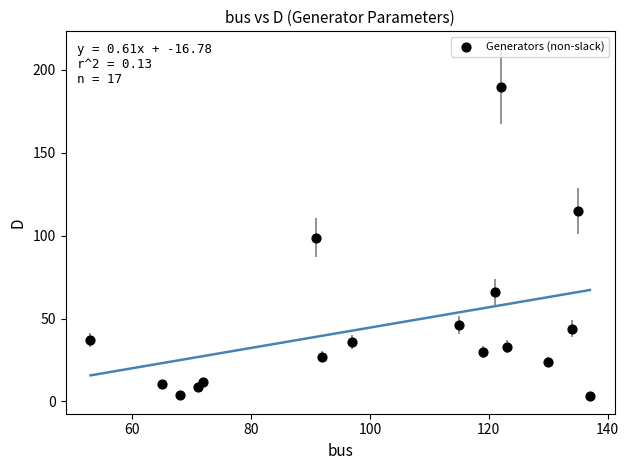

What Y value in the scatter plot is closest to 96?

98.7